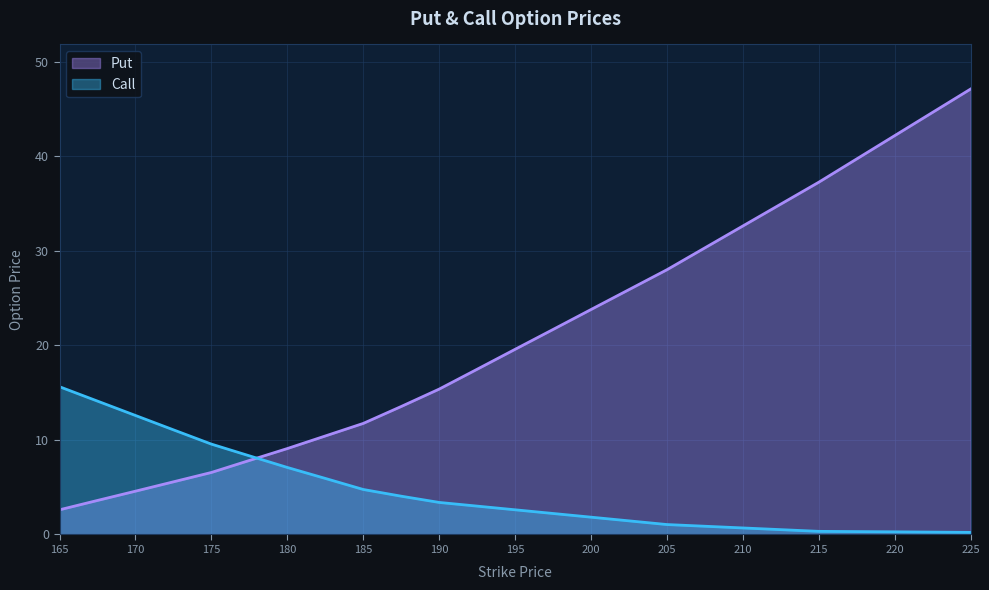

What is the spread (max minus min) of values at 185?

7.0